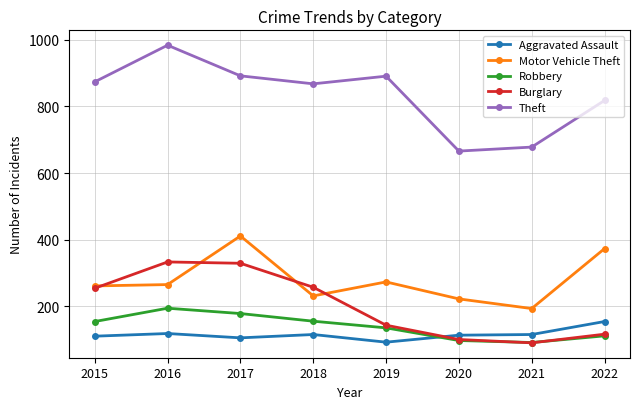

True or false: Theft and Burglary intersect in this chart.

False